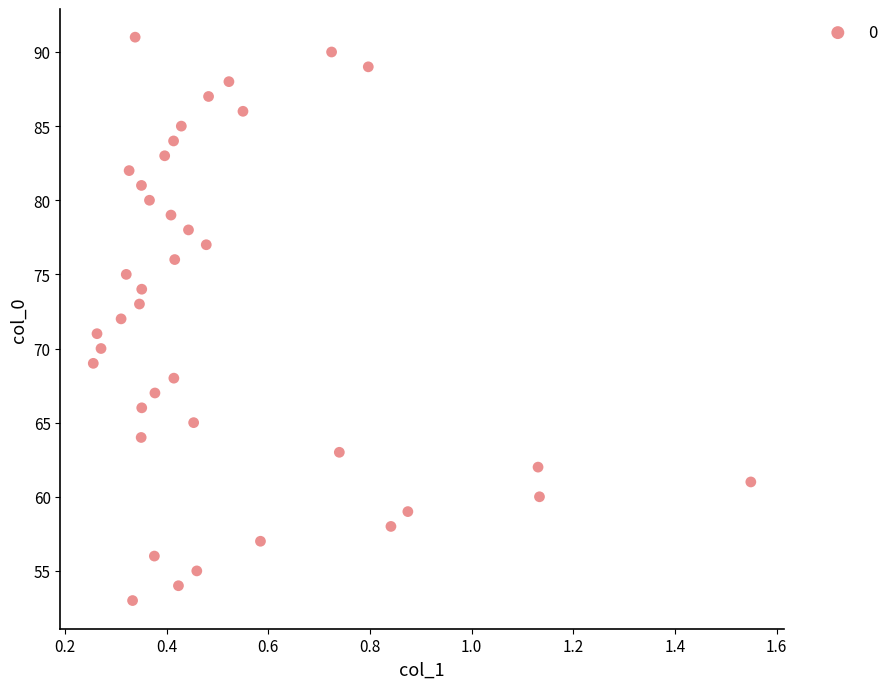

What is the range of Y values (max minus min)?

38